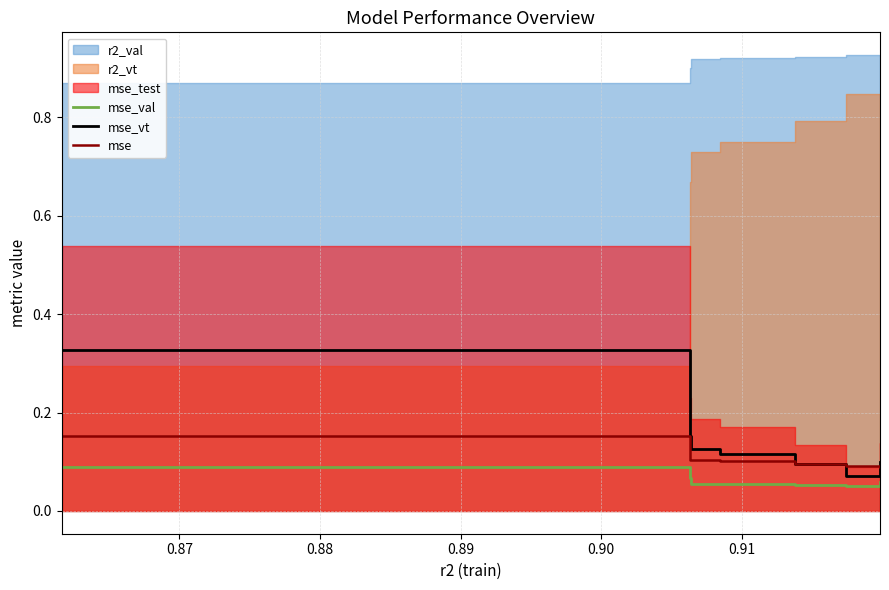

True or false: mse_val and mse_vt intersect in this chart.

False